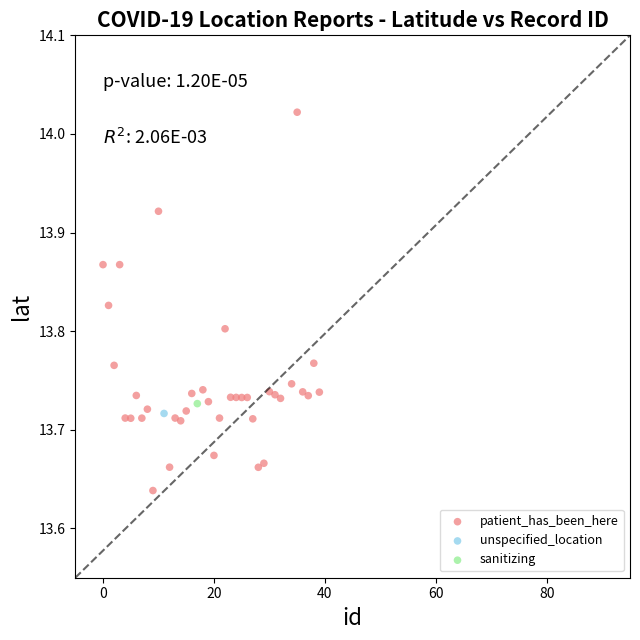

What are all the series names shown in the legend?

patient_has_been_here, unspecified_location, sanitizing